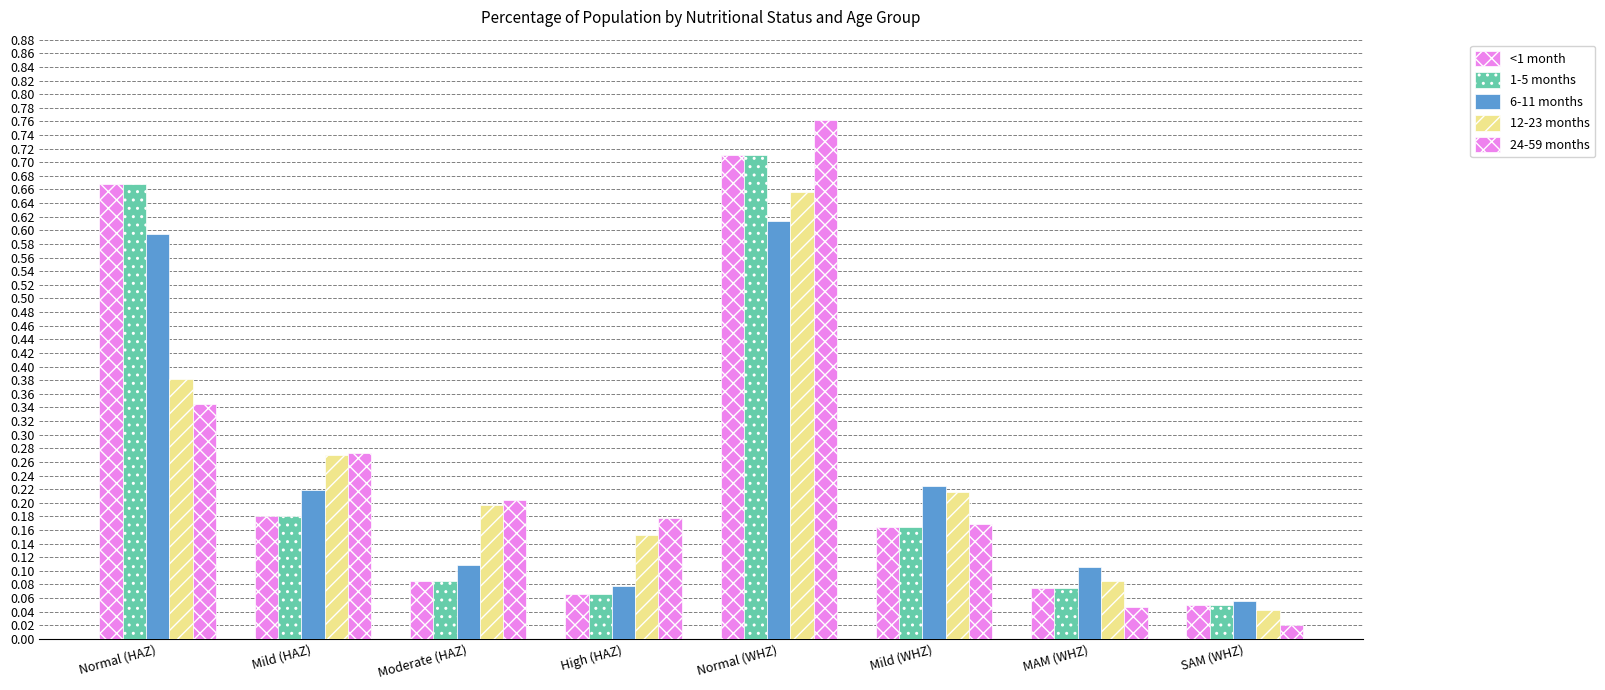

How many groups of bars are there?

8